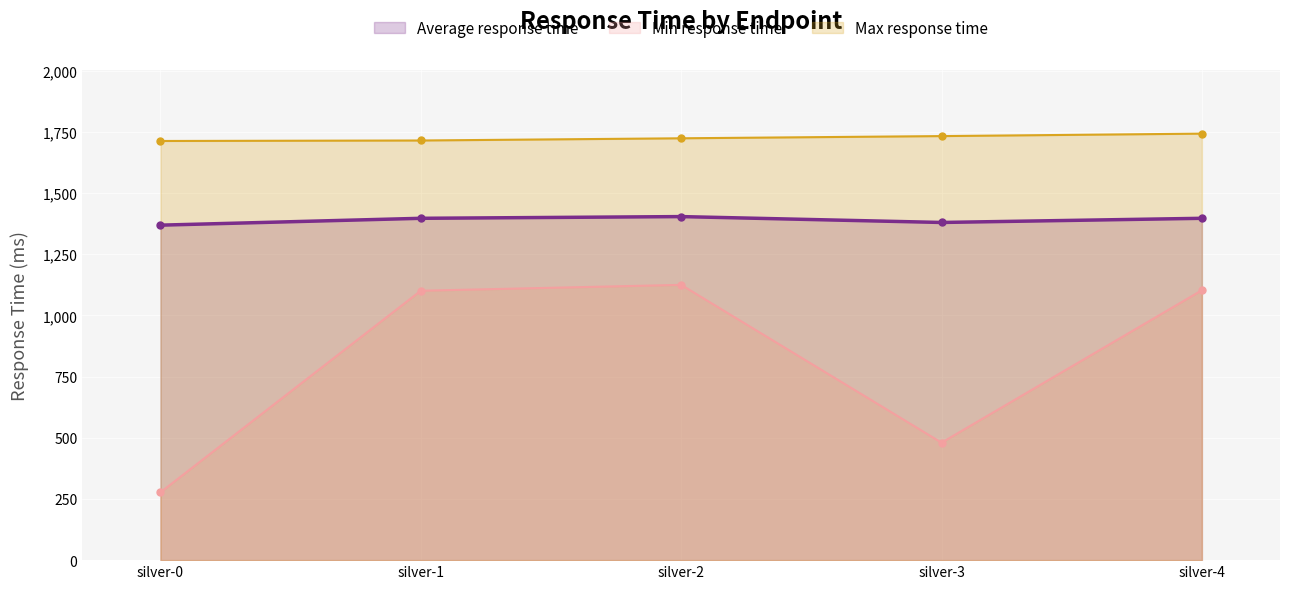

The Min response time series shows 1101 at silver-1. True or false?

True